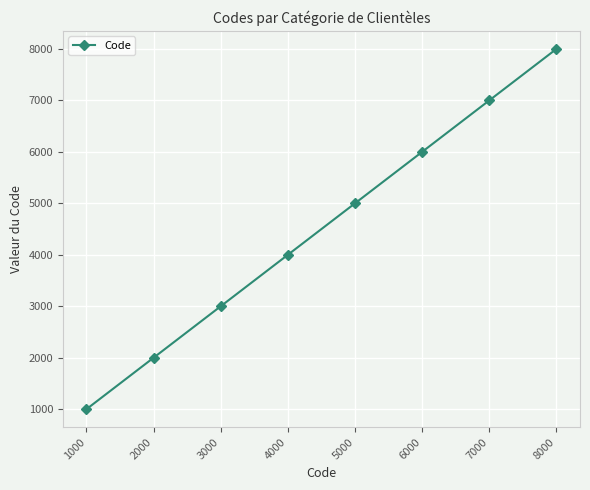

Reading left to right, list all the values displayed in this chart.

1000	2000	3000	4000	5000	6000	7000	8000